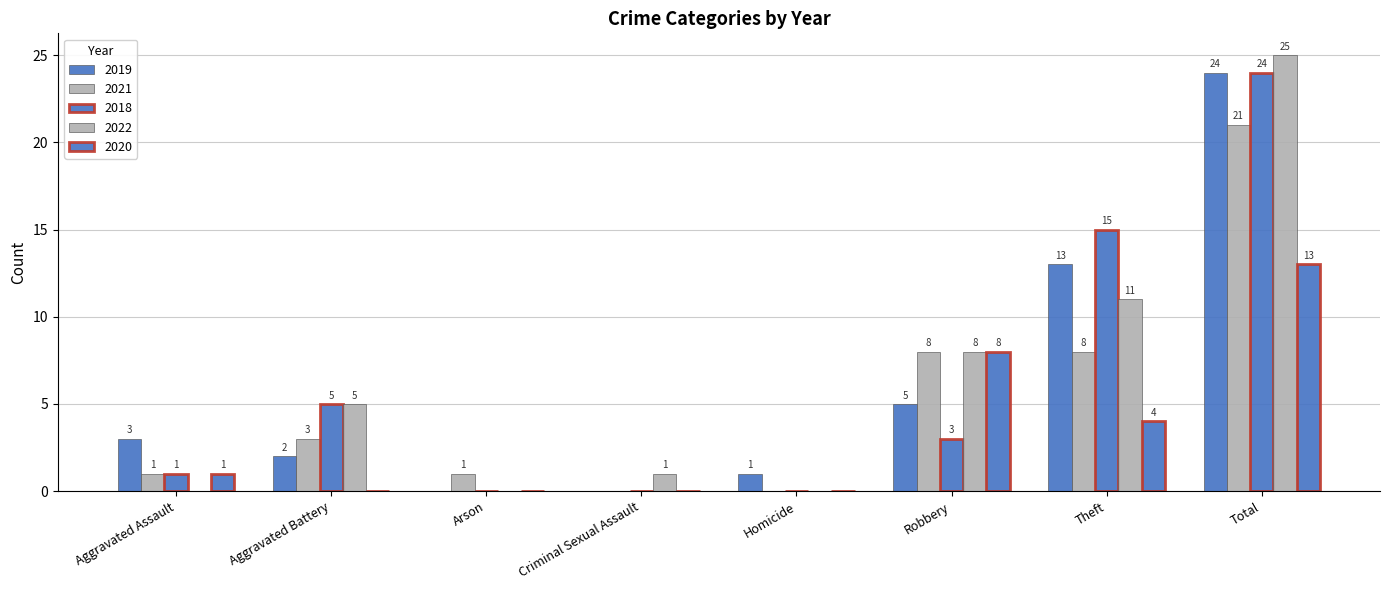

Which has a higher value, Aggravated Assault or Robbery?

Robbery